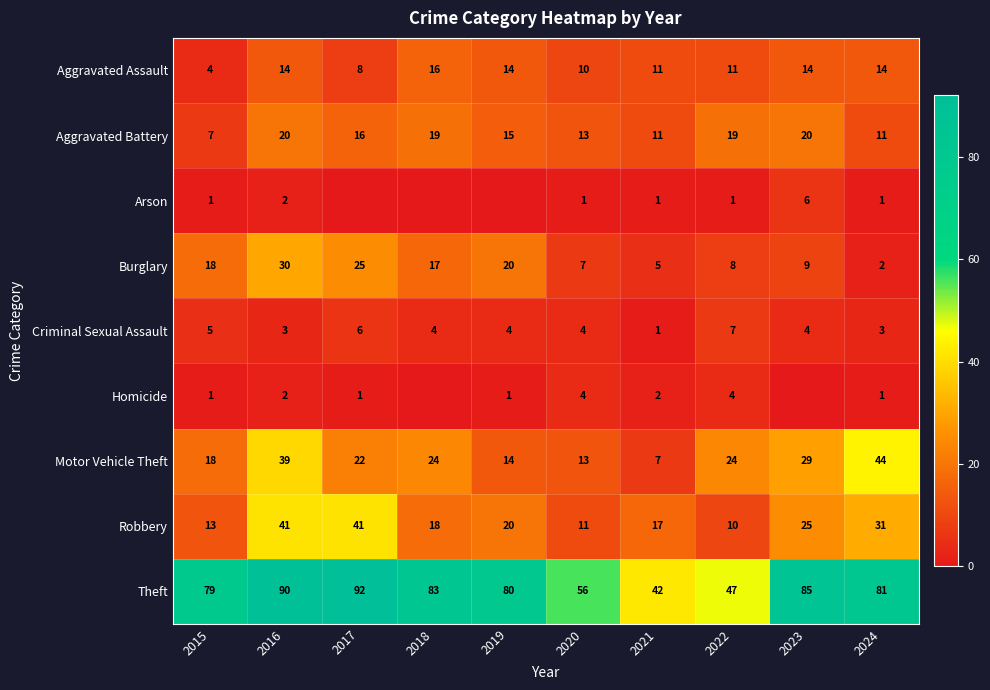

What is the difference between the highest and lowest values at 2023?

85